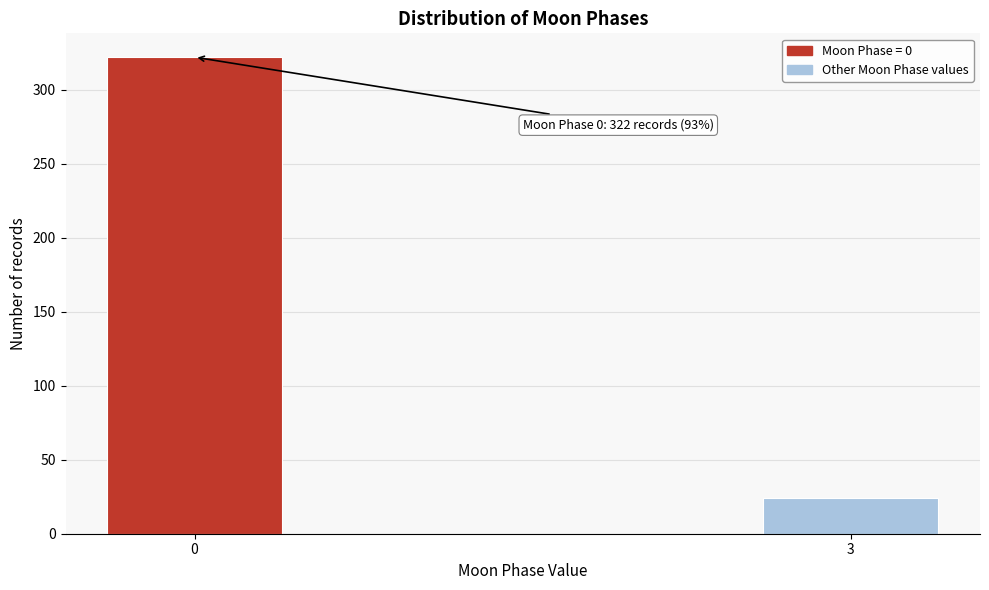

Reading left to right, what are all the values shown in this chart?

322	24